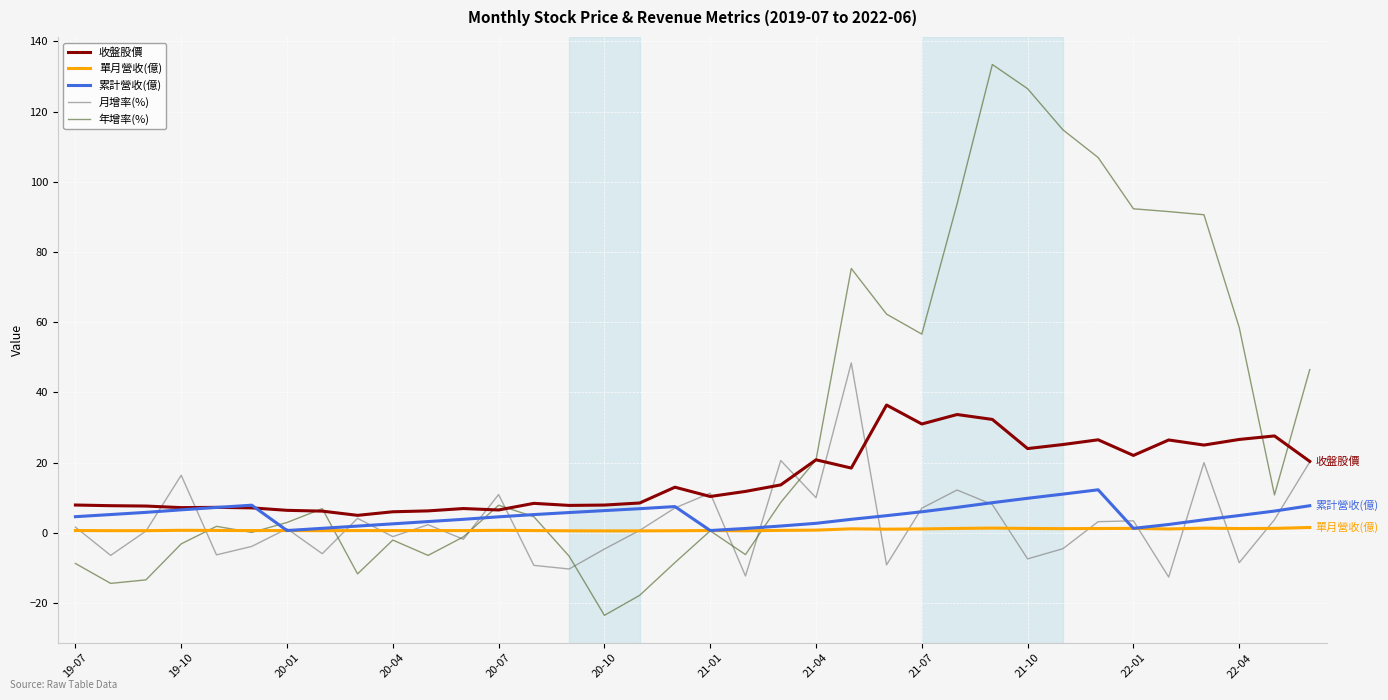

Rank the series by their maximum value, from lowest to highest.

單月營收(億), 累計營收(億), 收盤股價, 月增率(%), 年增率(%)